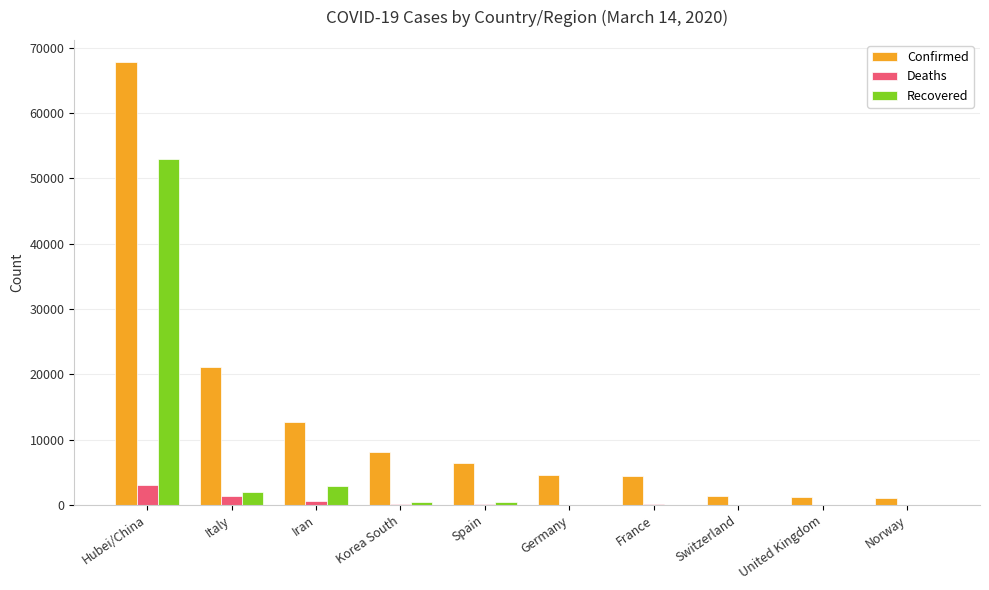

What is the total value across all series at Italy?

24564